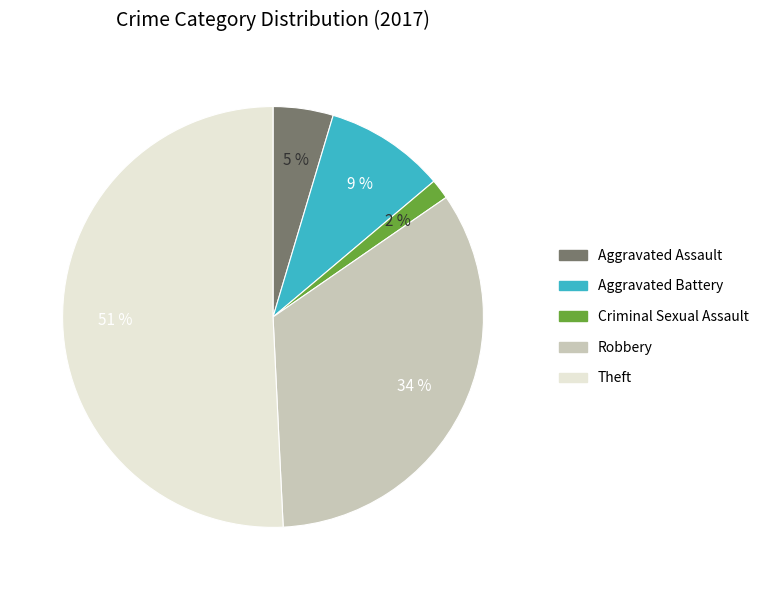

To the nearest percent, what is the average slice percentage?

20%